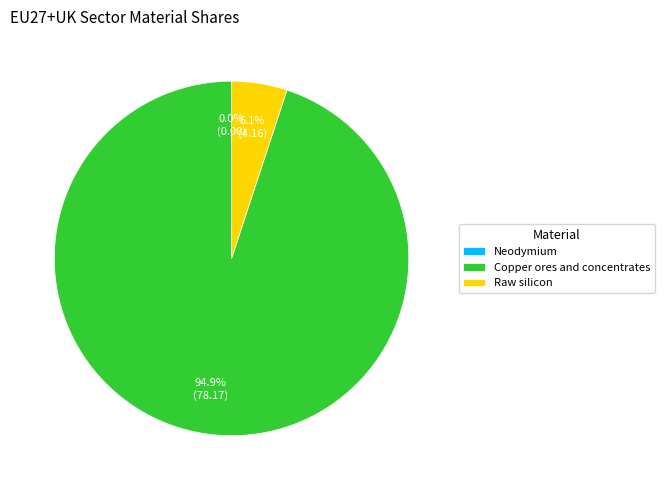

The Raw silicon slice represents 15% of the pie. True or false?

False